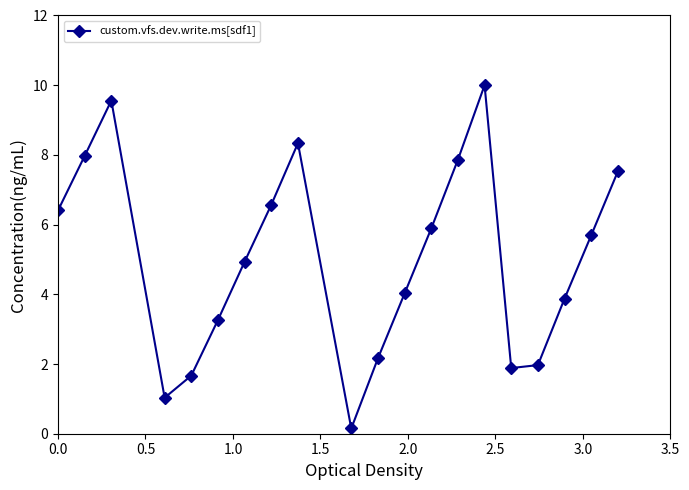

Does the chart have visible grid lines?

No